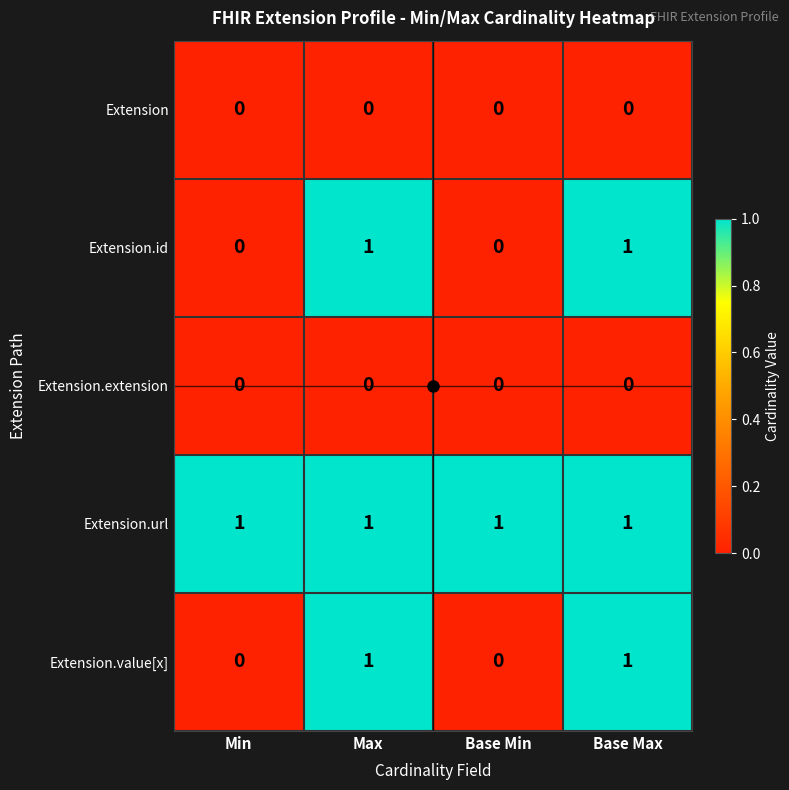

Count the Extension.value[x] values in the range 0 to 1.

4